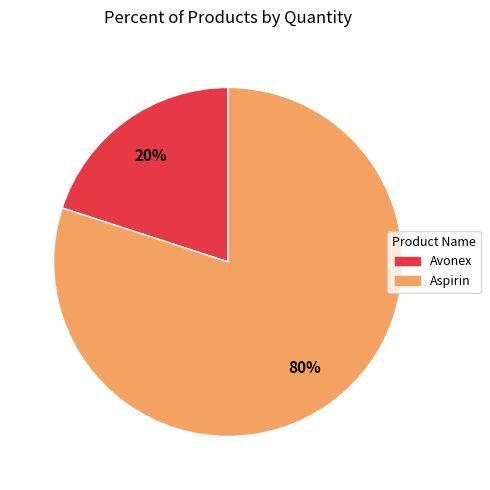

Combined, do Avonex and Aspirin account for over 50%?

Yes